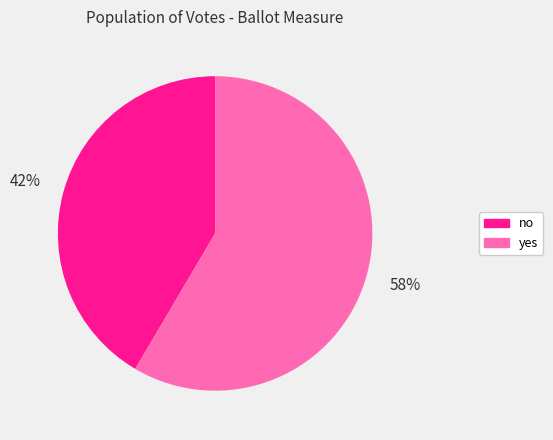

How many slices are in this pie chart?

2